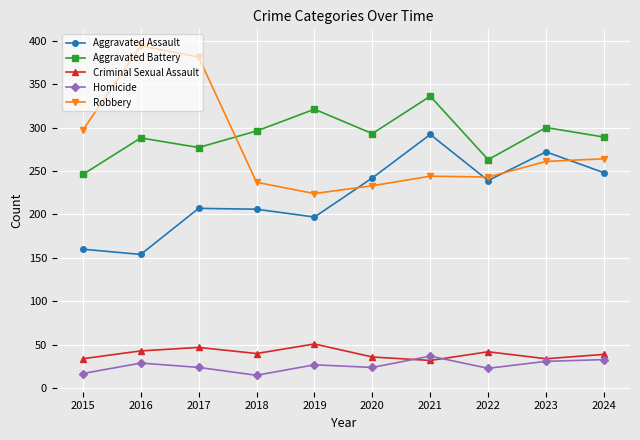

Rank the series at 2019 from highest to lowest value.

Aggravated Battery, Robbery, Aggravated Assault, Criminal Sexual Assault, Homicide